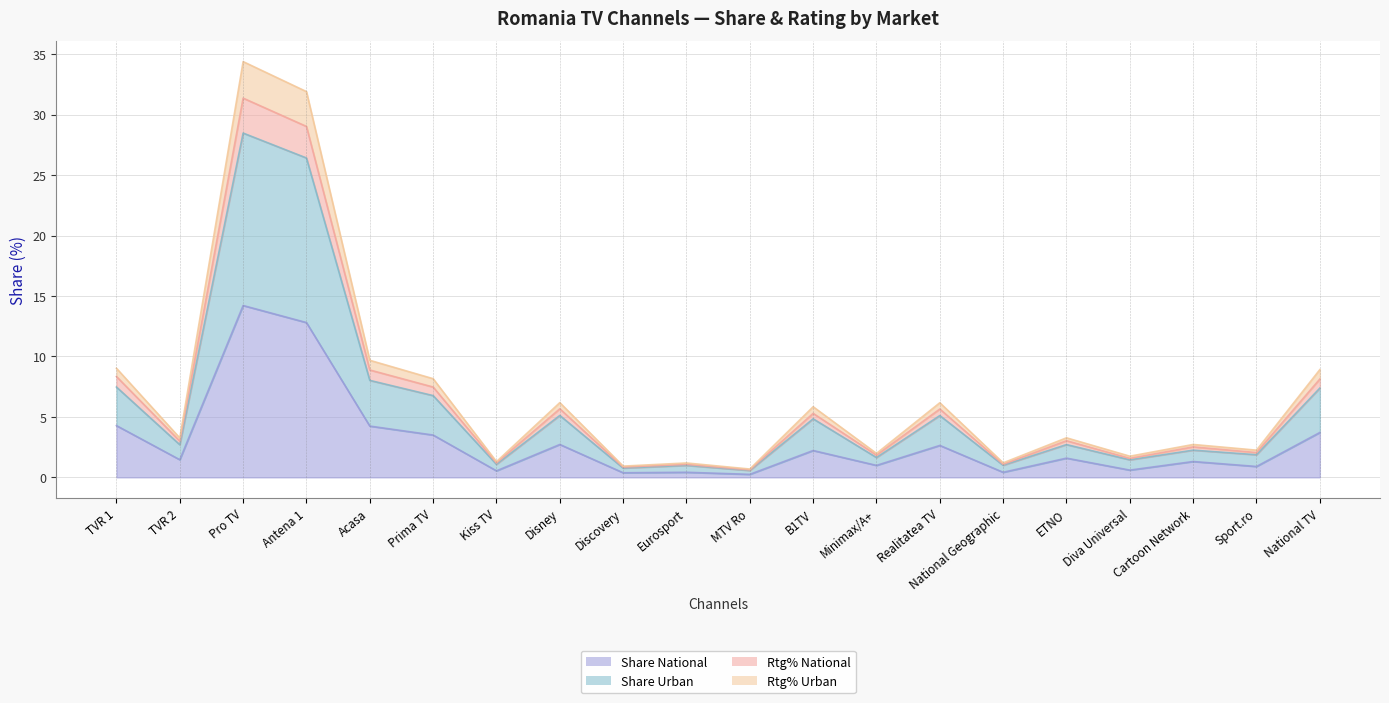

What position from the left is Eurosport?

10